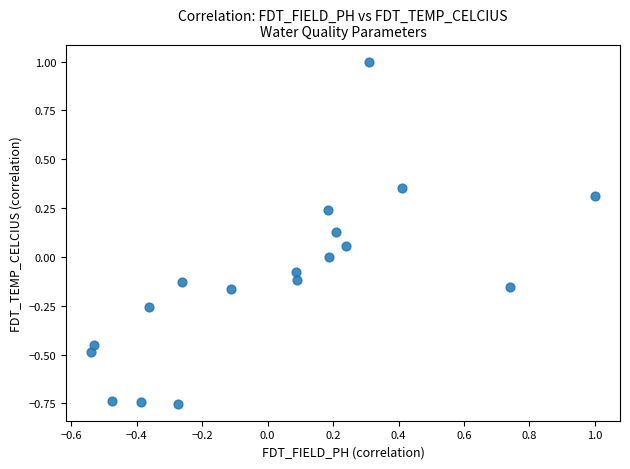

What is the range of X values (max minus min)?

1.5